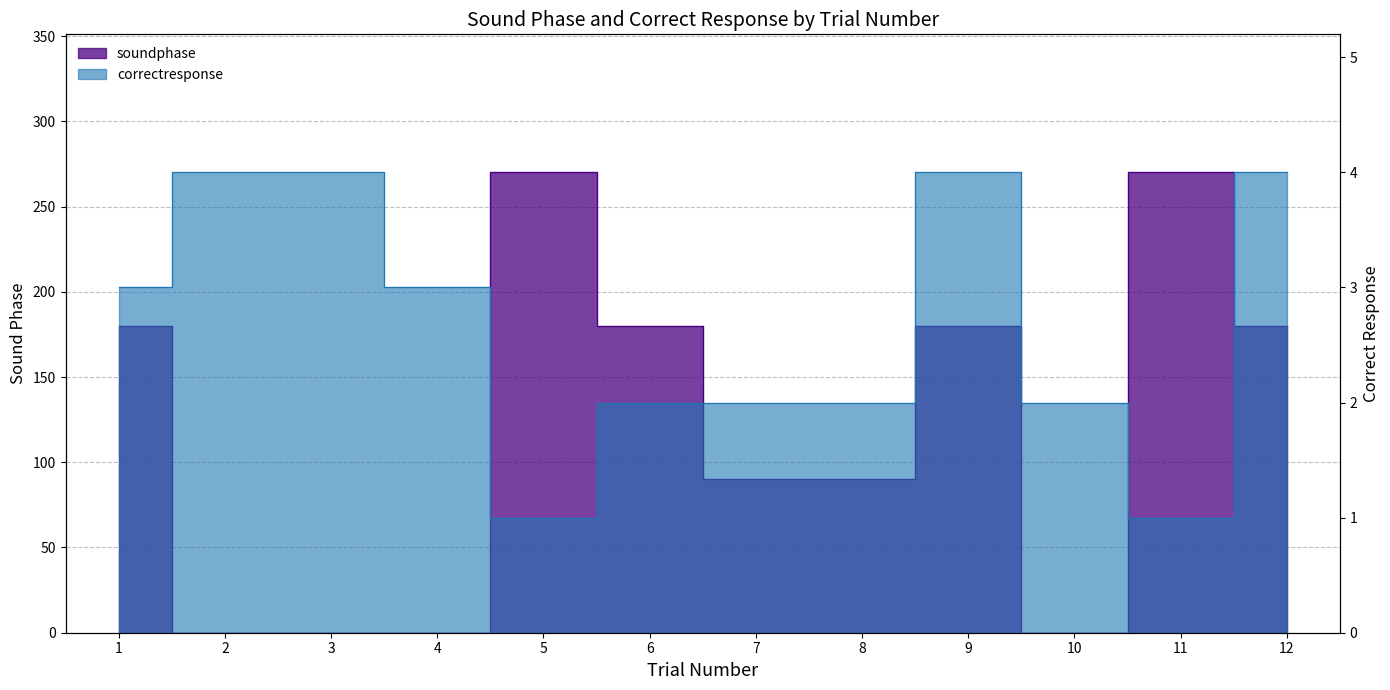

How many values in the soundphase series are below 180?

6